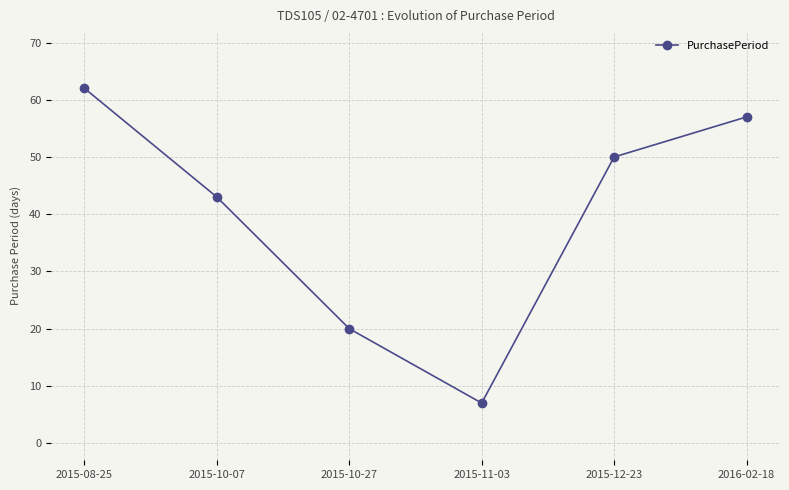

Is this an area chart (filled region under the line)?

No